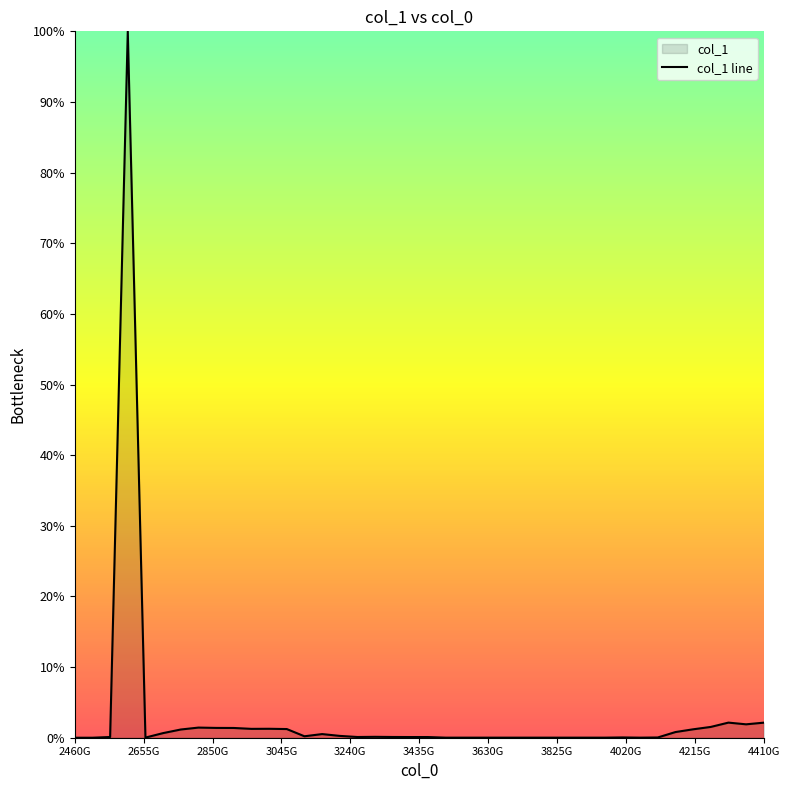

What is the difference between the maximum and minimum values?

100.0